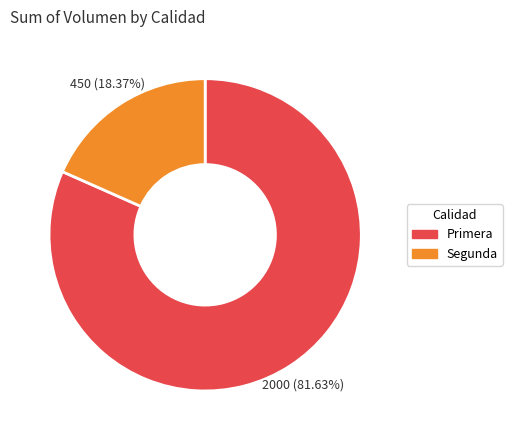

What is the majority slice?

Primera